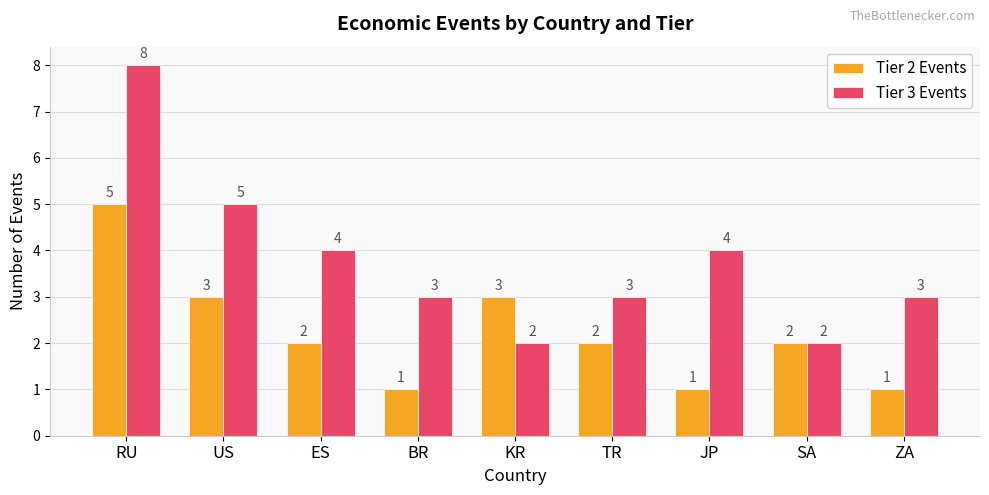

What is the label of the 7th bar from the left?

JP